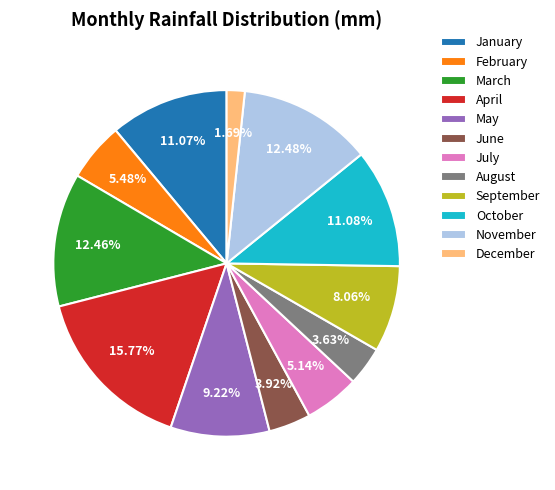

How many segments does this pie chart have?

12